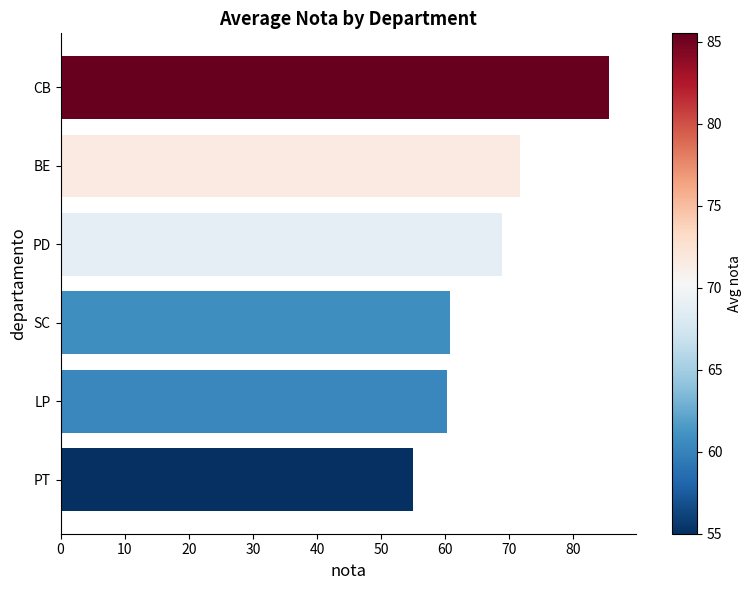

How many bars are there in total?

6